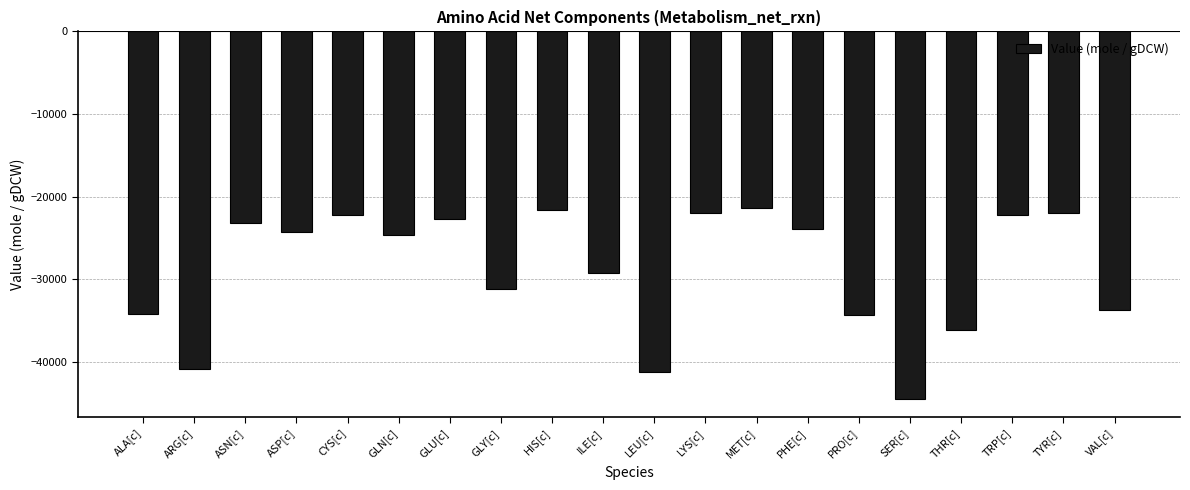

Are the bars grouped side by side (vs. stacked)?

No